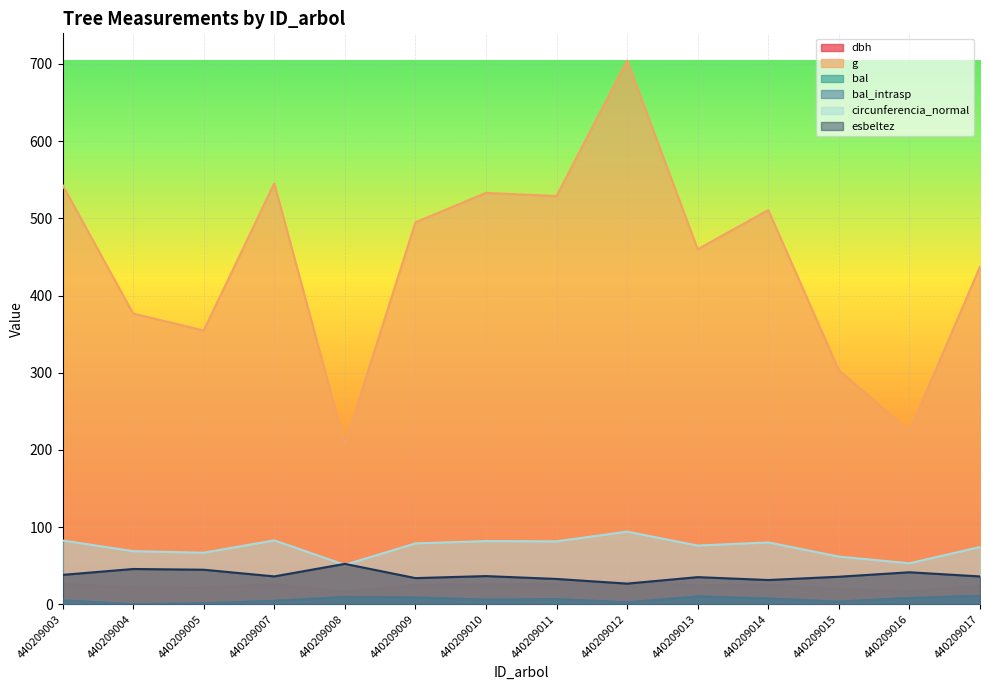

True or false: bal_intrasp and bal cross at least once.

False